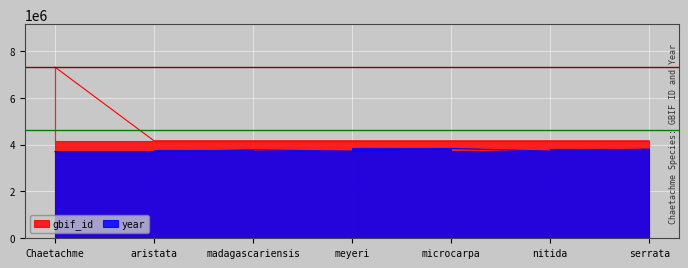

True or false: gbif_id has more than 1 interior local peaks.

False